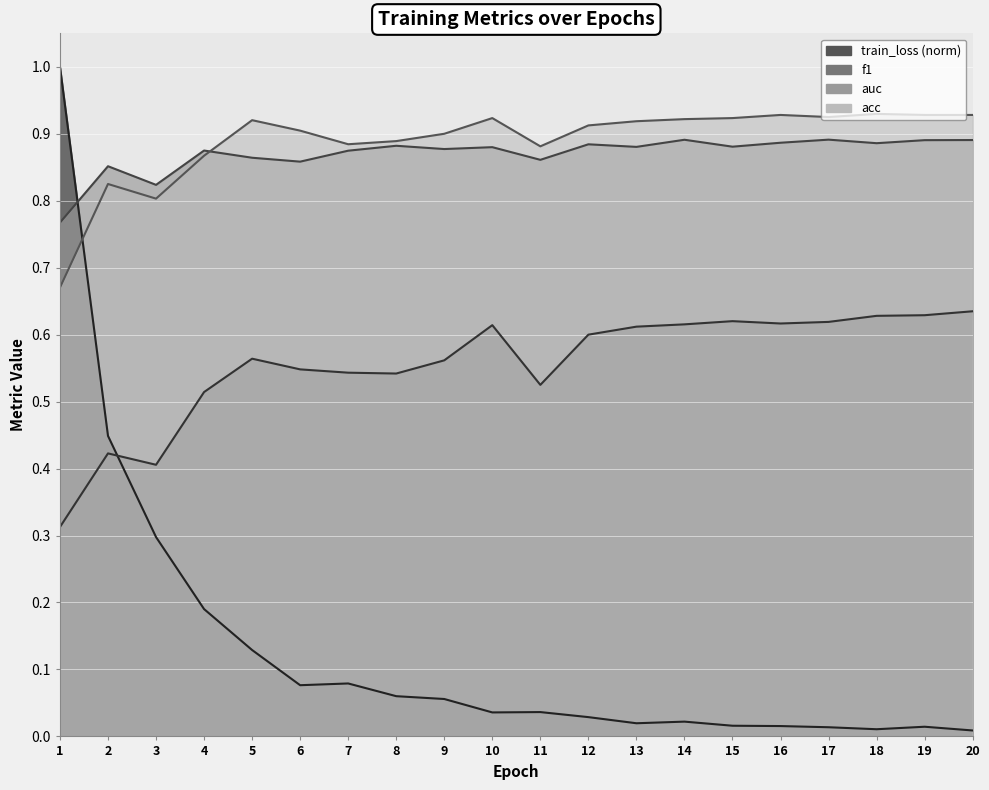

Which category has the highest value across all series?

1